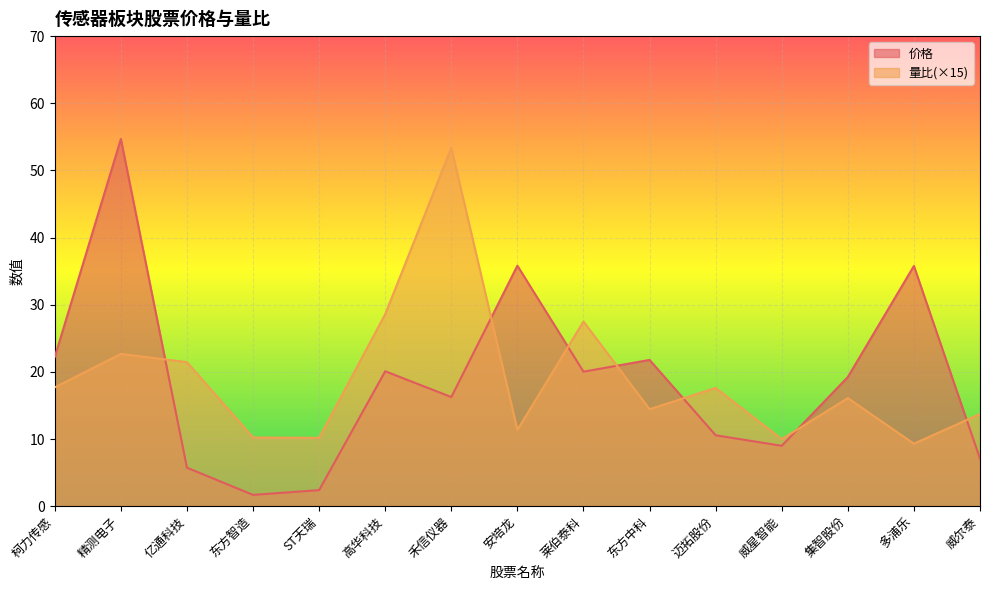

What are all the series names shown in the legend?

价格, 量比(×15)